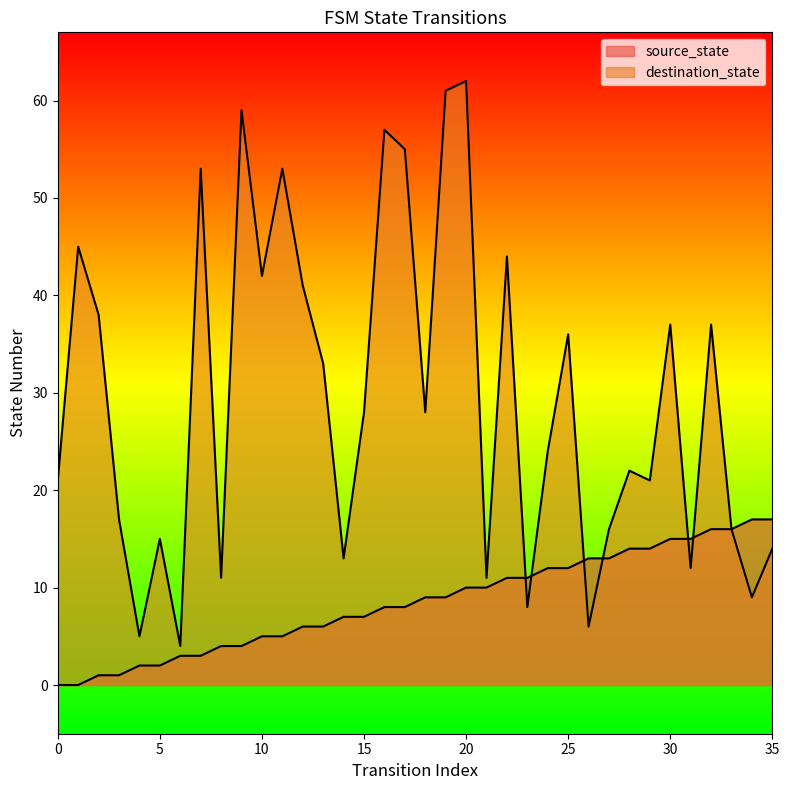

Where does the destination_state series first go above 28?

1